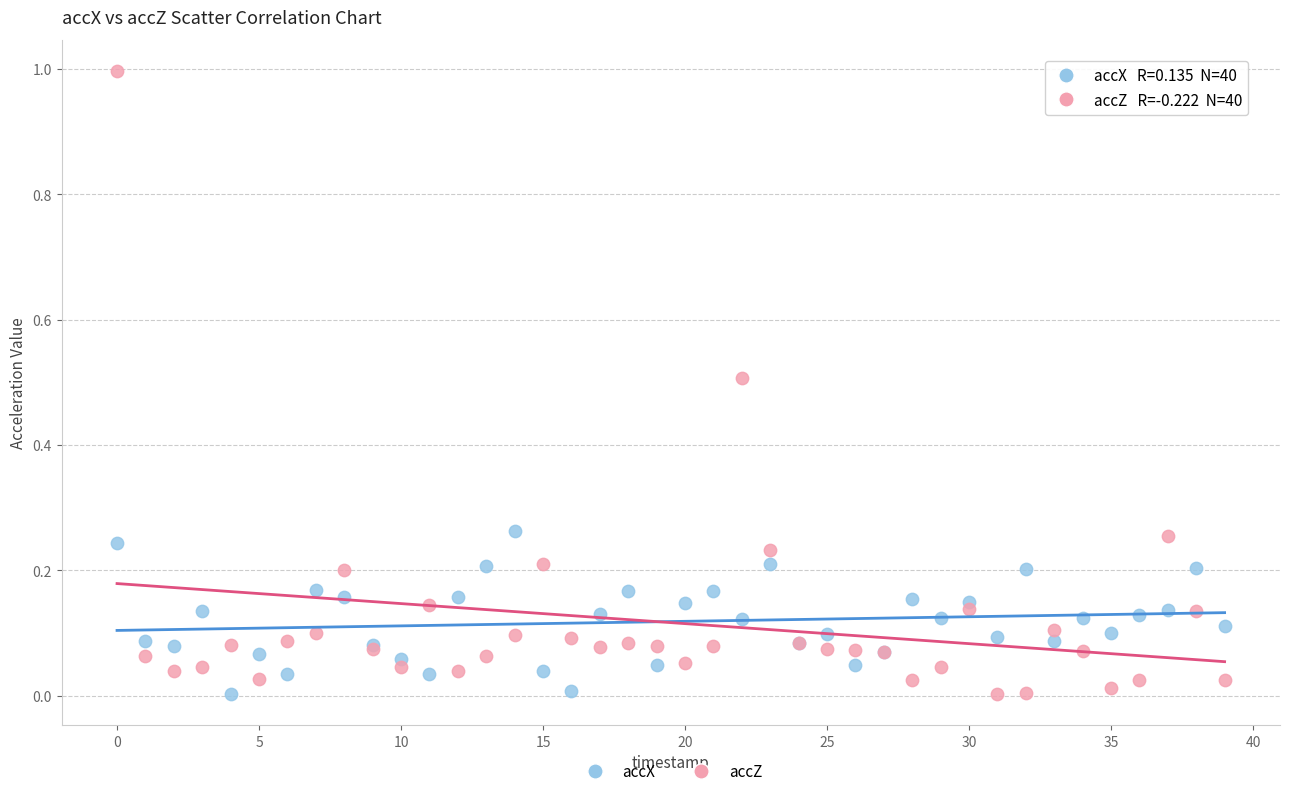

Which series has the largest Y range (max minus min)?

accZ